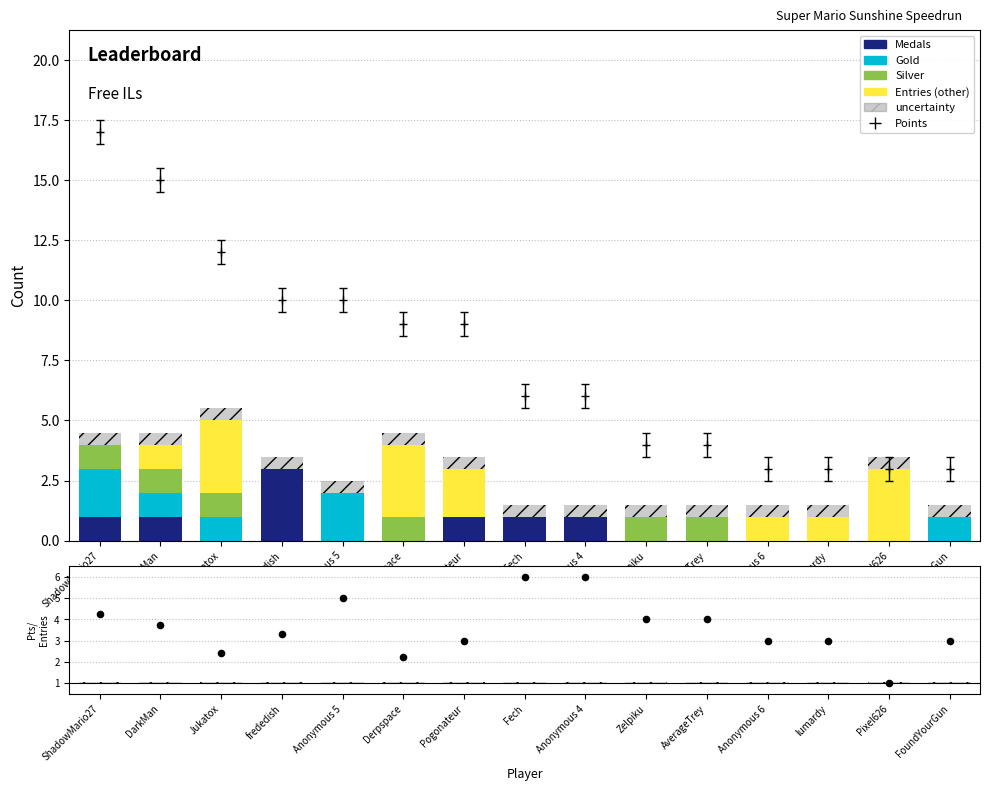

What is the total value across all series at Anonymous 6?

3